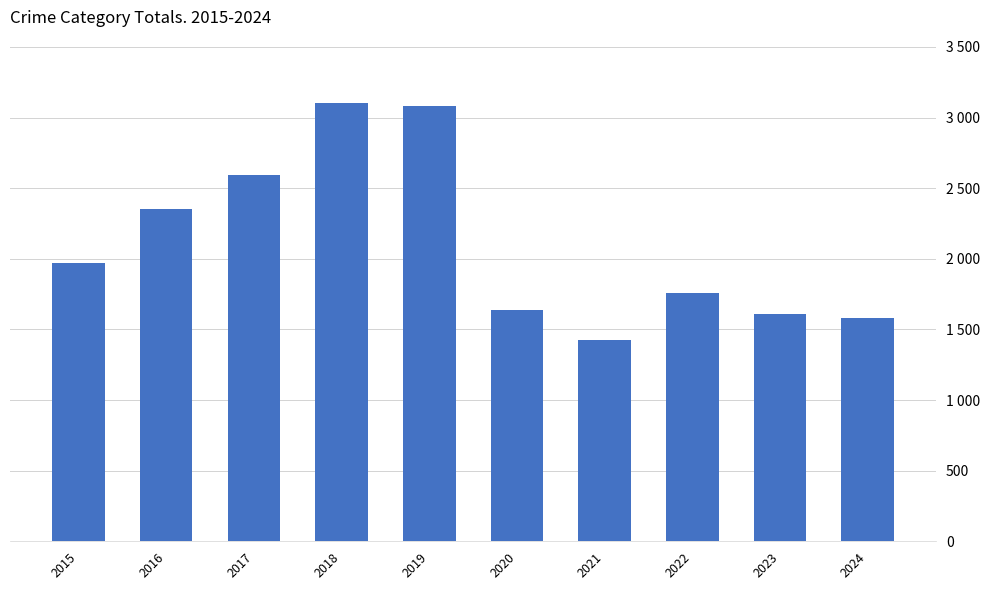

What is the sum of the values at 2020 and 2019?

4714